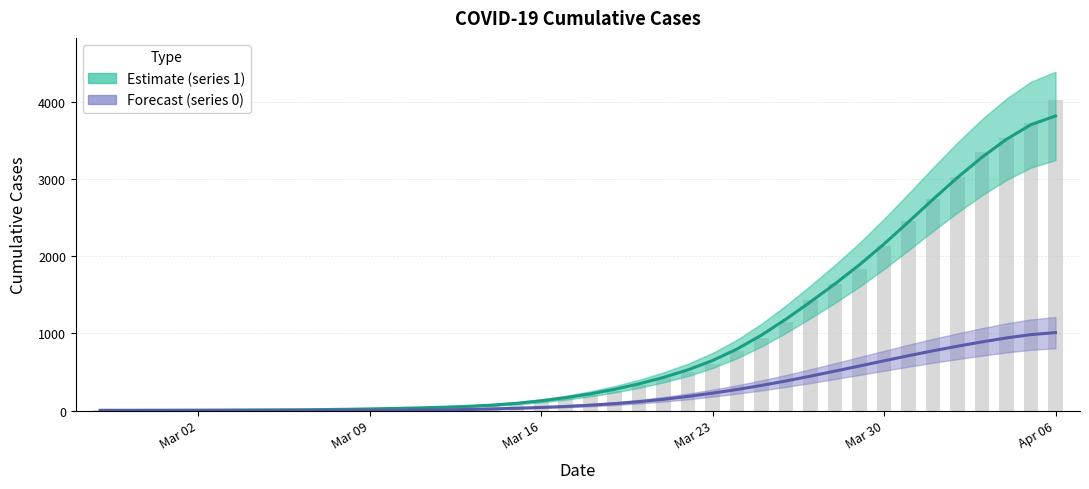

How many data points does each series have?

40